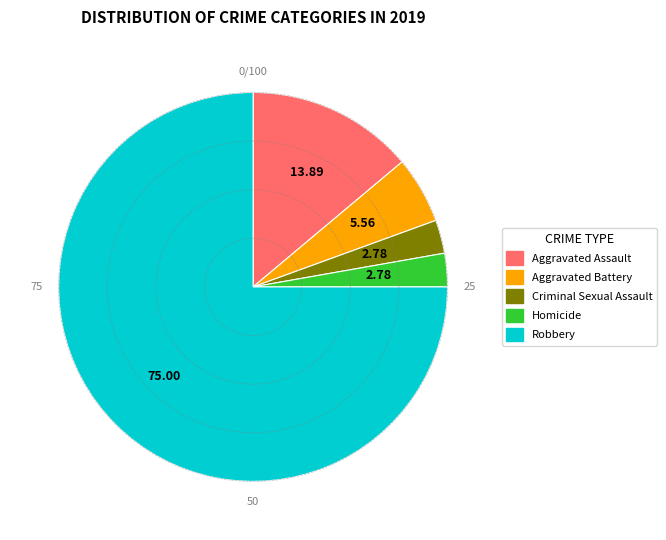

Which category has the biggest portion of the pie?

Robbery